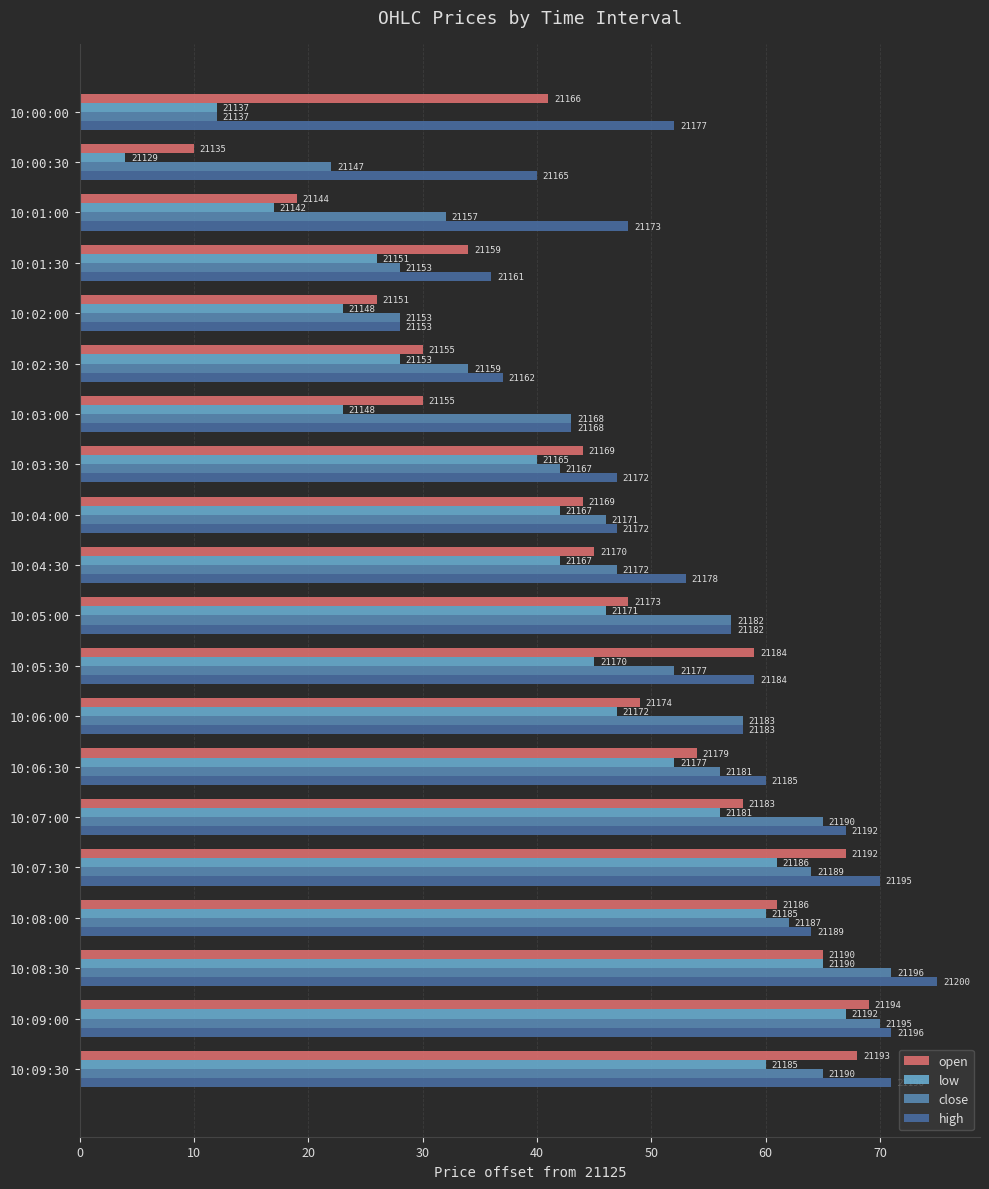

What are all the series names shown in the legend?

open, low, close, high